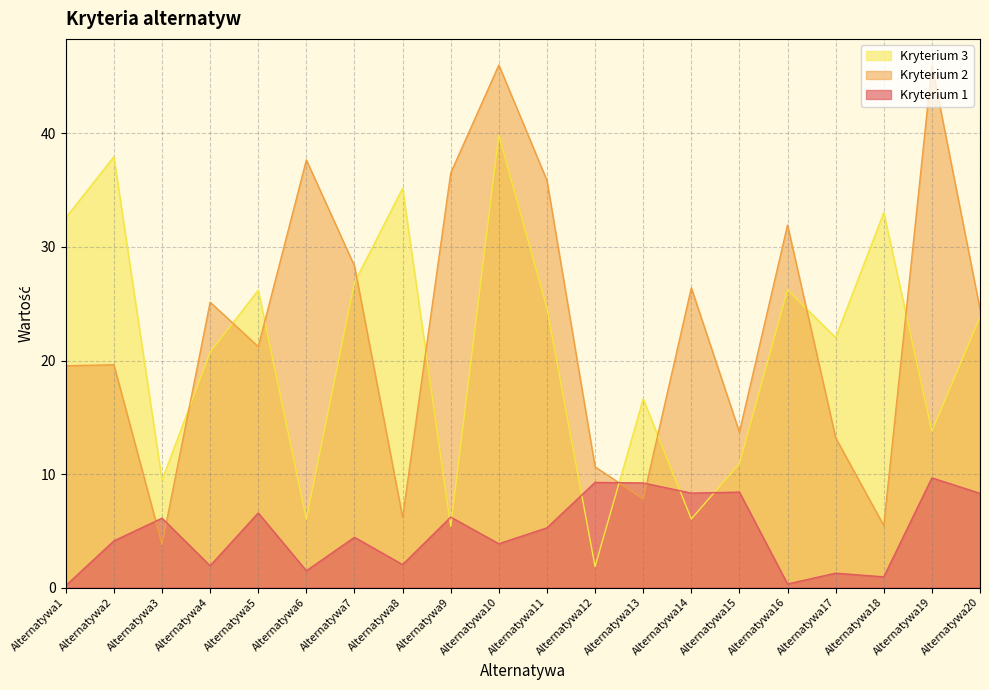

Which series has the widest spread of values?

Kryterium 2